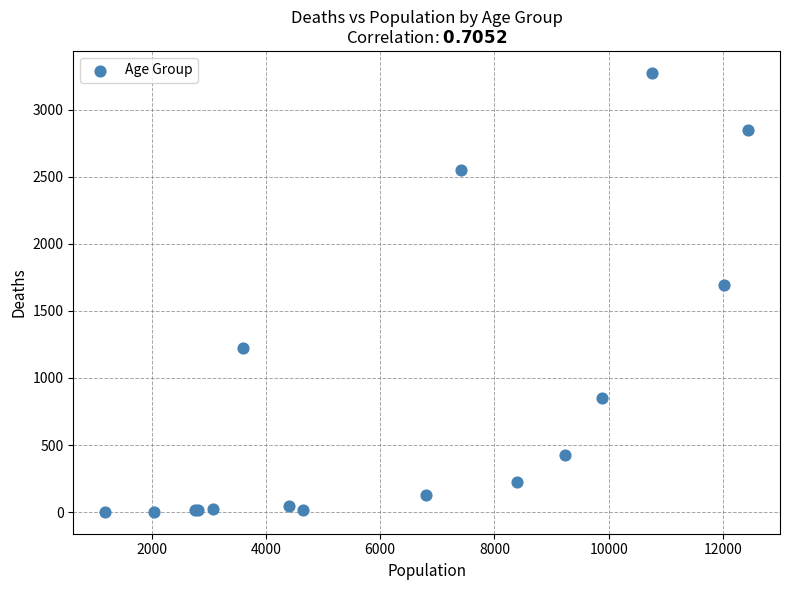

What Y value in the scatter plot is closest to 1638?

1690